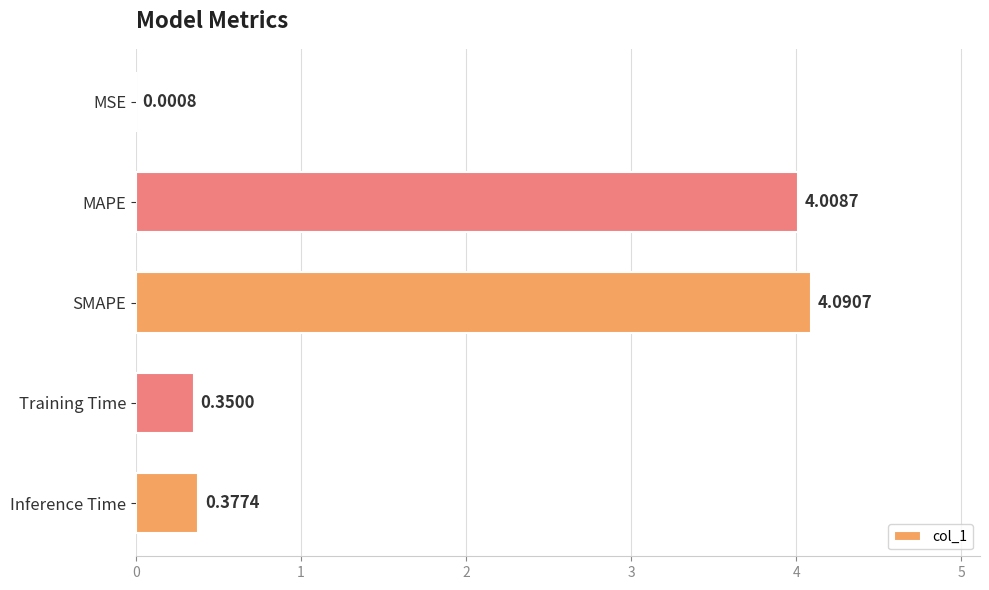

Where is the data nearest to the value 2?

Inference Time